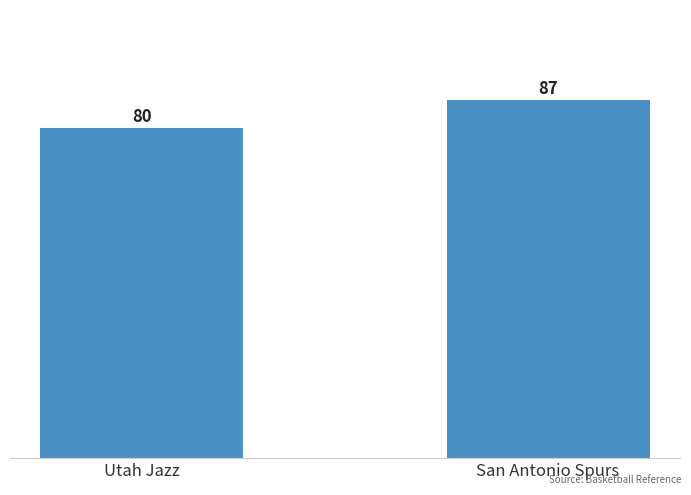

Rank the categories by value from highest to lowest.

San Antonio Spurs, Utah Jazz